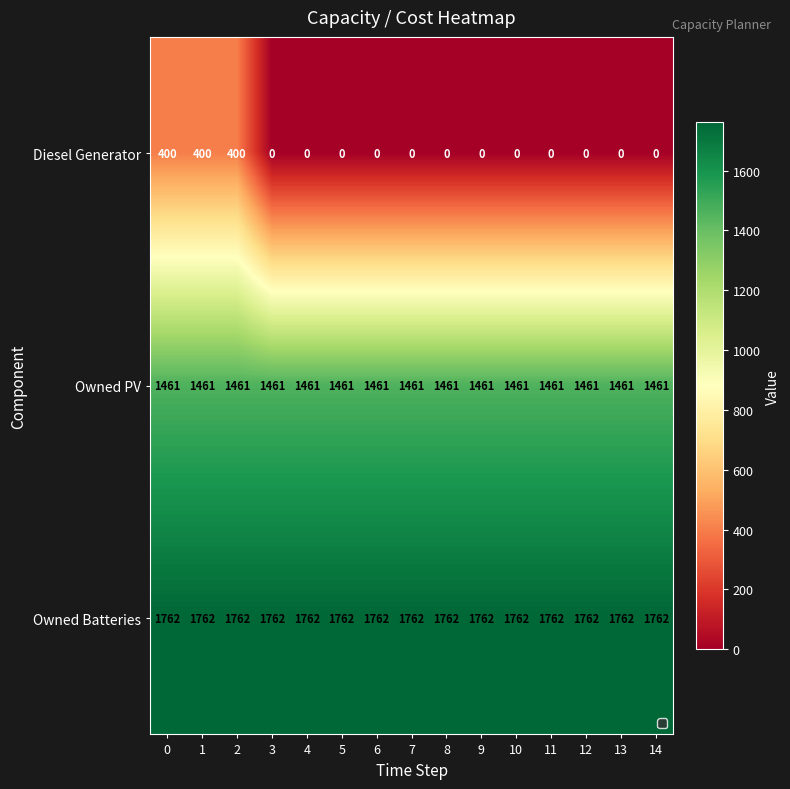

What is the maximum value shown in the chart?

1762